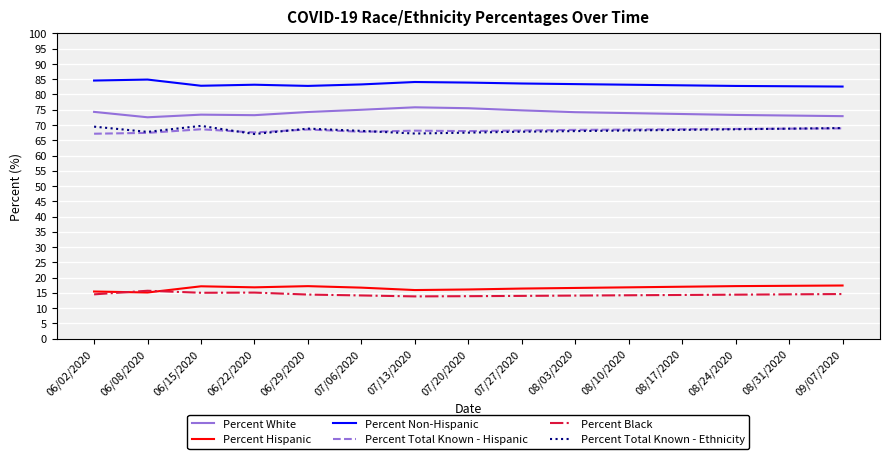

What is the difference between the second highest and minimum values in the Percent White series?

3.0